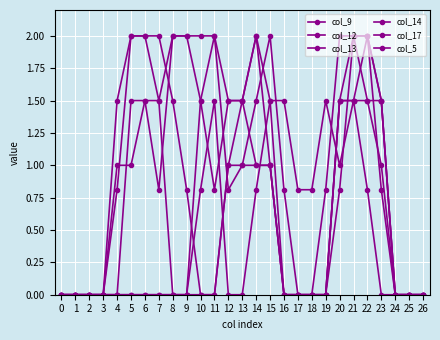

At which category is the sum across all series the highest?

21